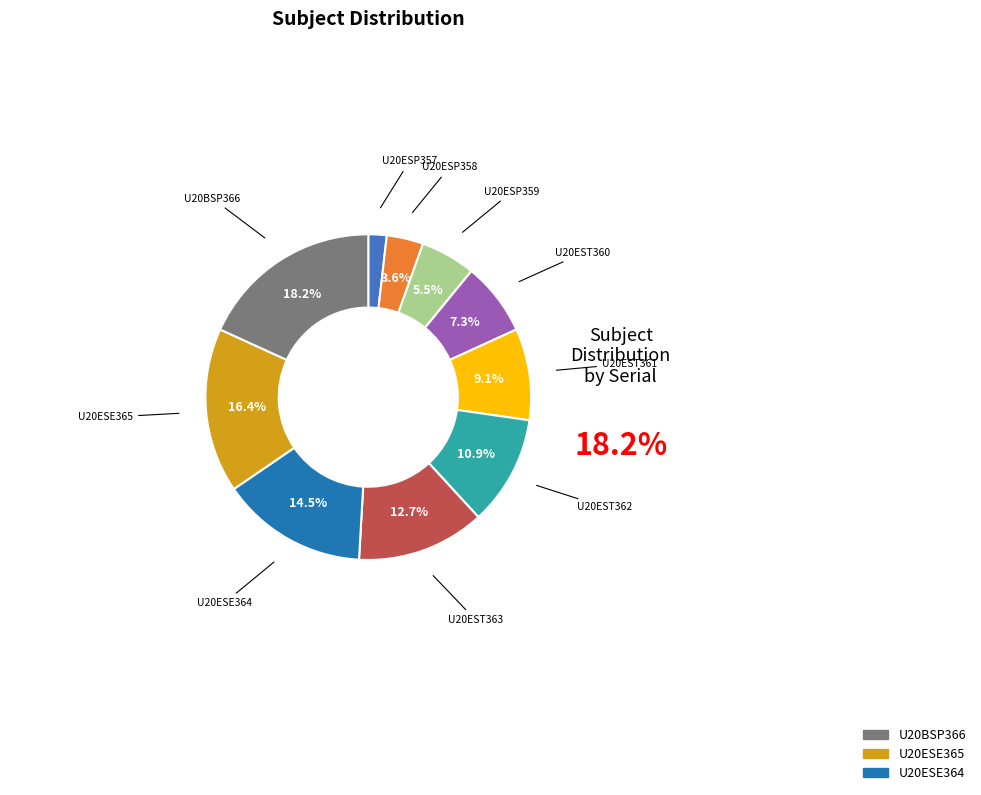

Count the number of slices in the pie.

10